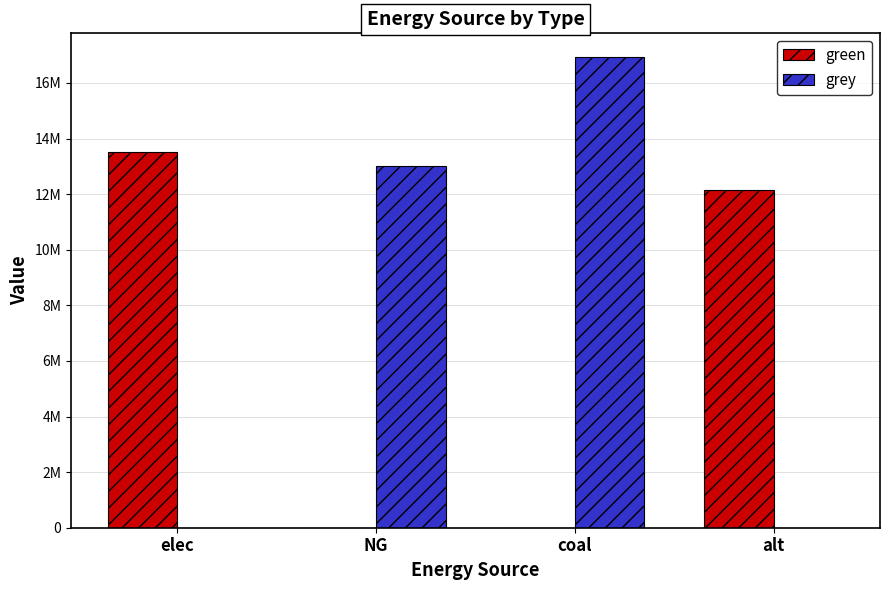

What are all the series names shown in the legend?

green, grey